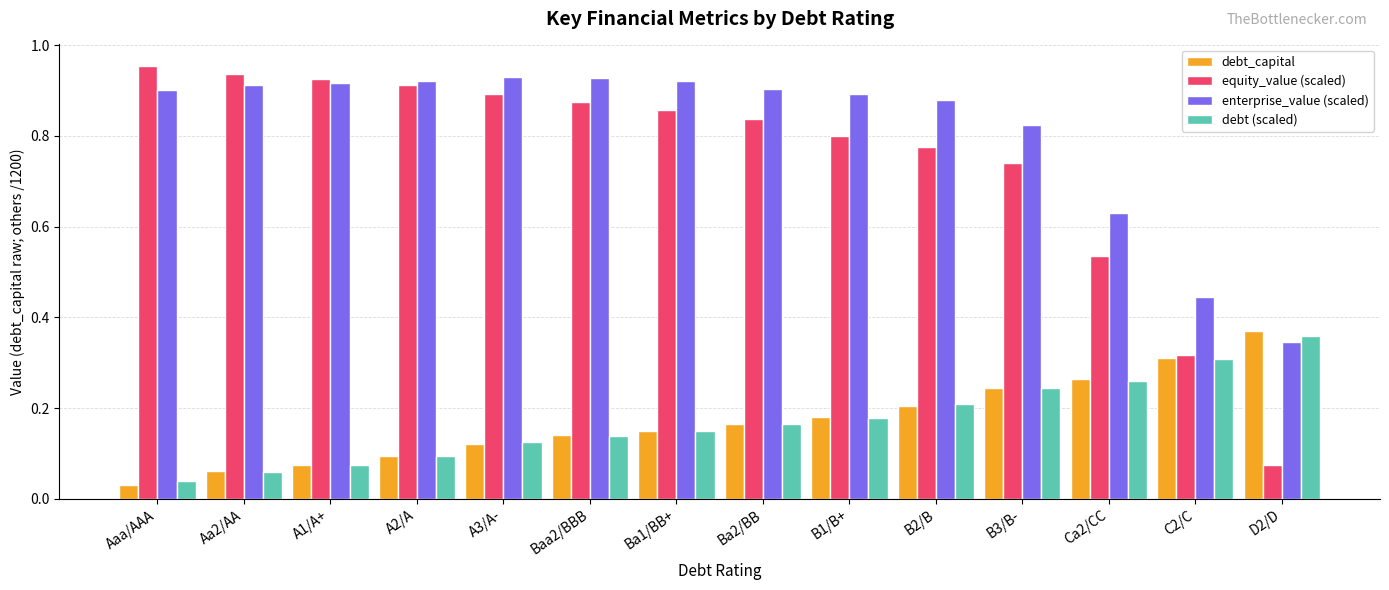

Which series has the largest total across all categories?

enterprise_value (scaled)